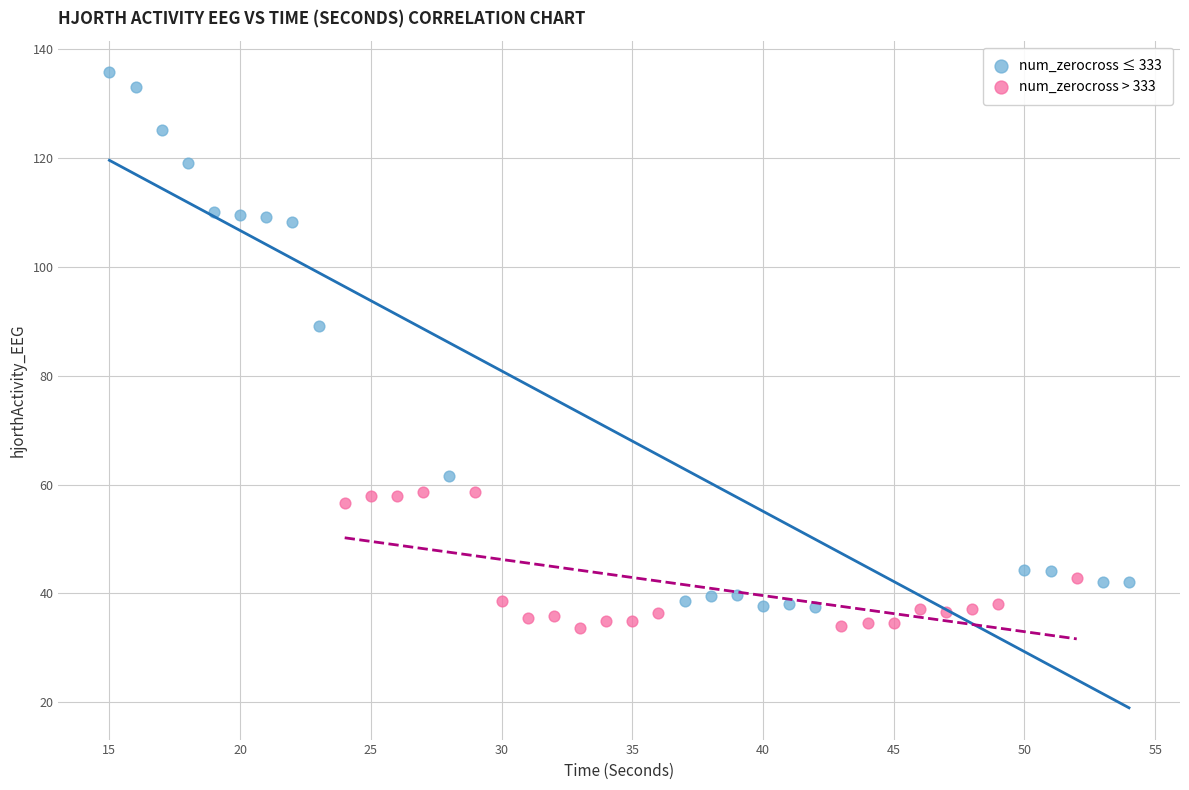

Which series reaches the minimum Y coordinate?

num_zerocross > 333